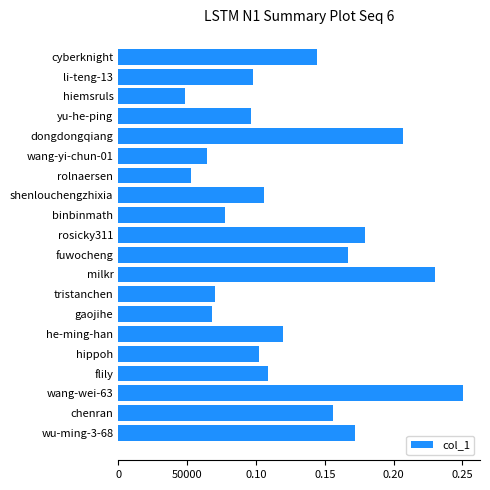

What is the greatest value displayed?

250208